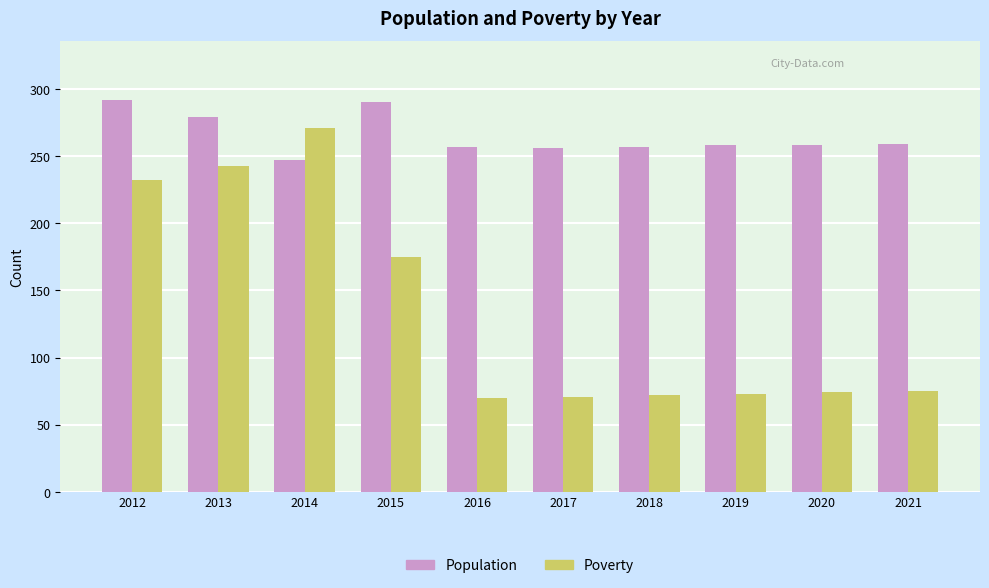

How many bars are there in each group?

2